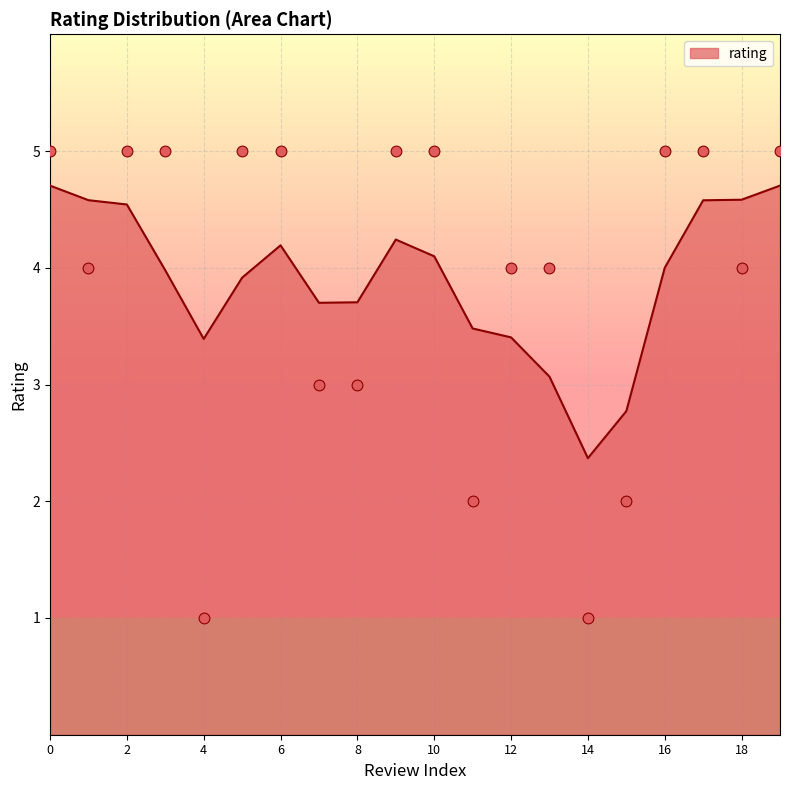

Which has a higher value, 14 or 9?

9